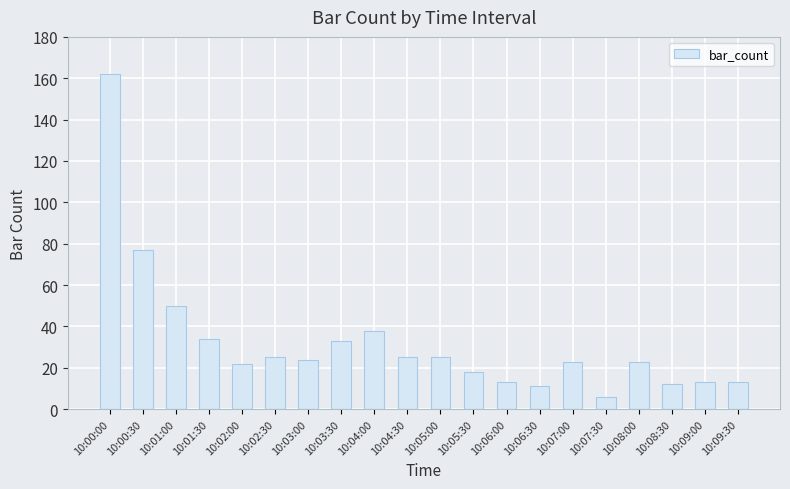

The chart shows a value of 162 at 10:00:00. True or false?

True